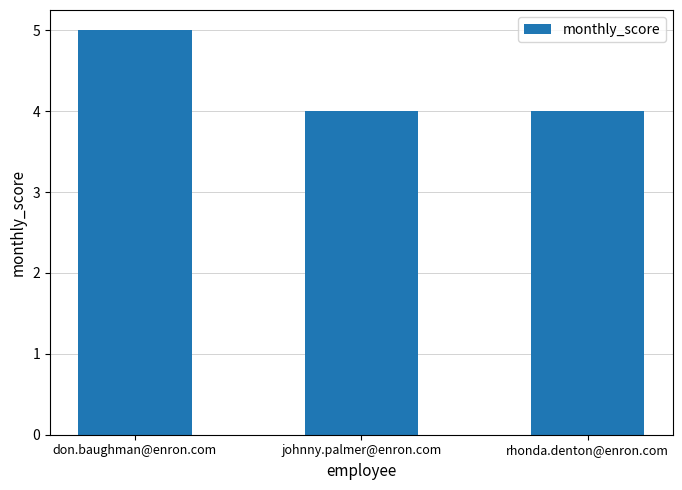

True or false: the data shows 5 at don.baughman@enron.com.

True